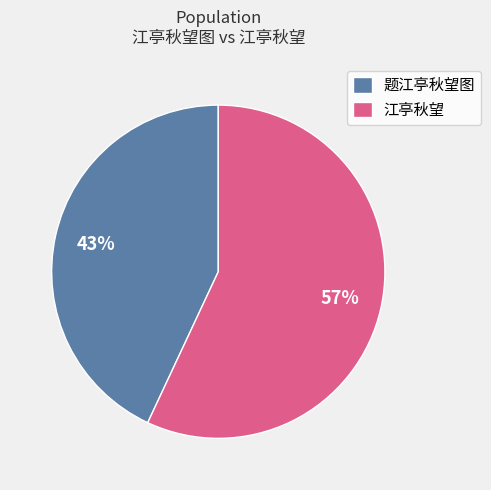

To the nearest percent, what portion does 江亭秋望 represent?

57%